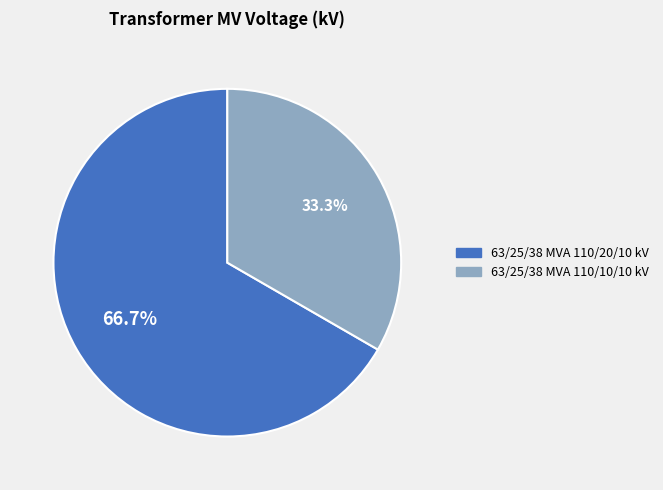

Does 63/25/38 MVA 110/20/10 kV account for over 50% of the chart?

Yes